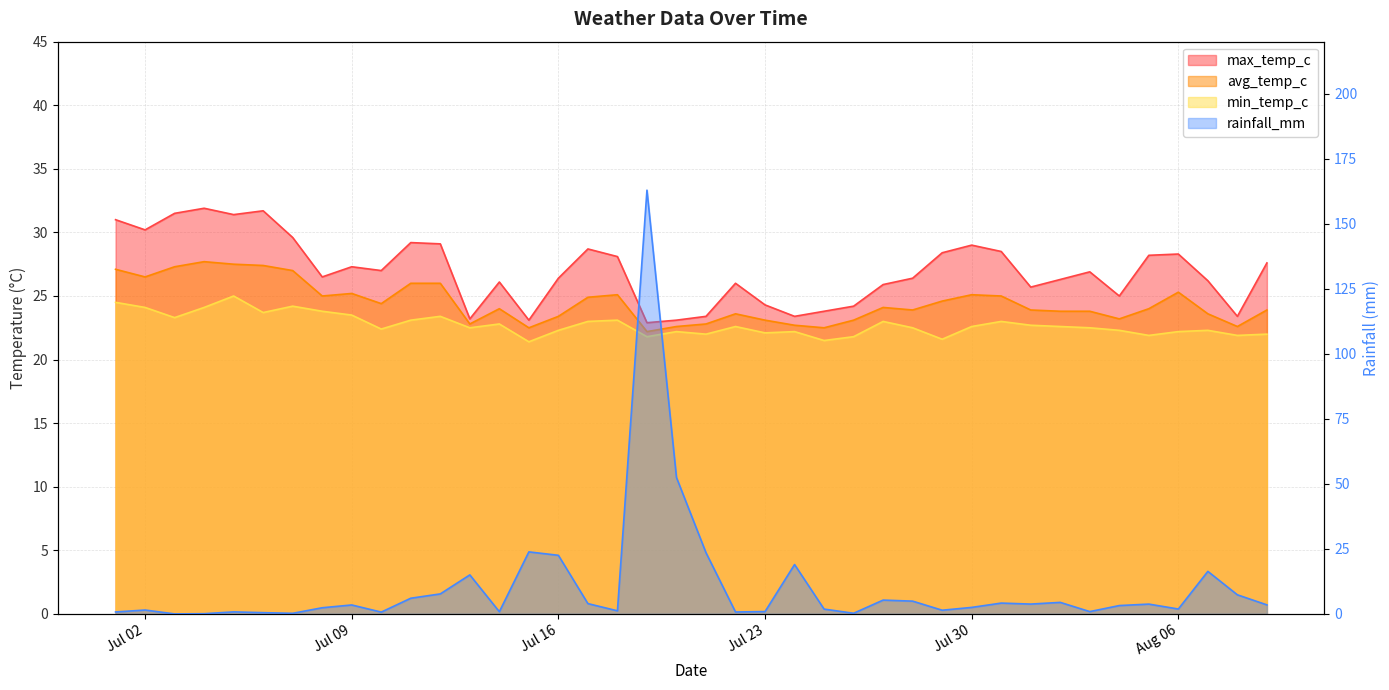

After their last crossing, which series has the higher values: rainfall_mm or avg_temp_c?

avg_temp_c